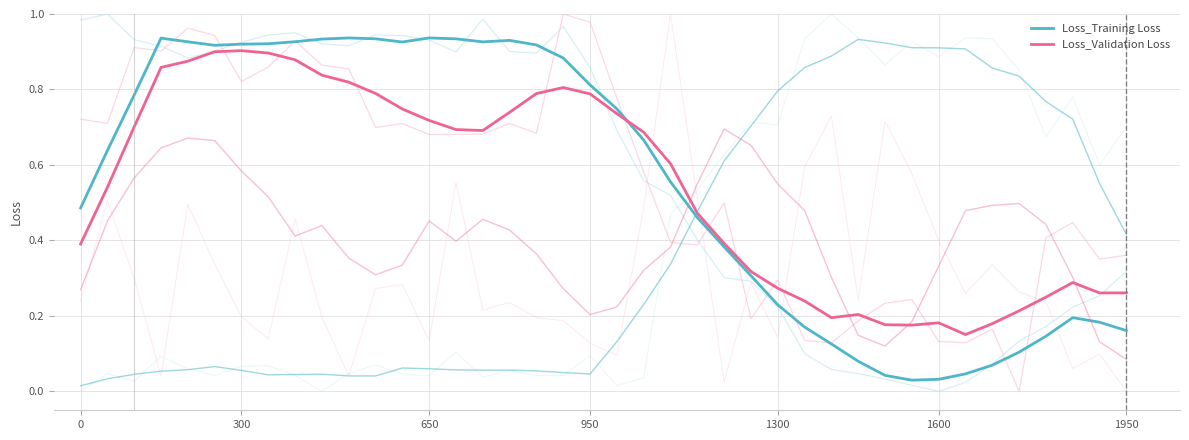

Between 10 and 27, which series saw the biggest shift?

Loss_Training Loss